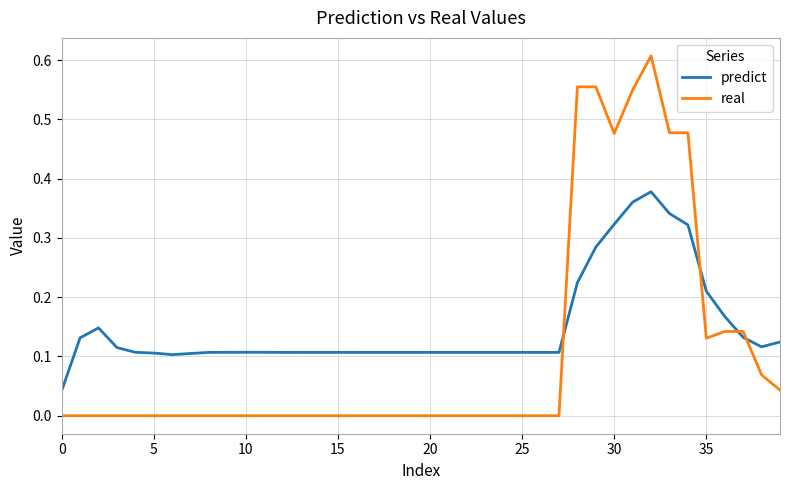

Which series has the largest total across all categories?

predict